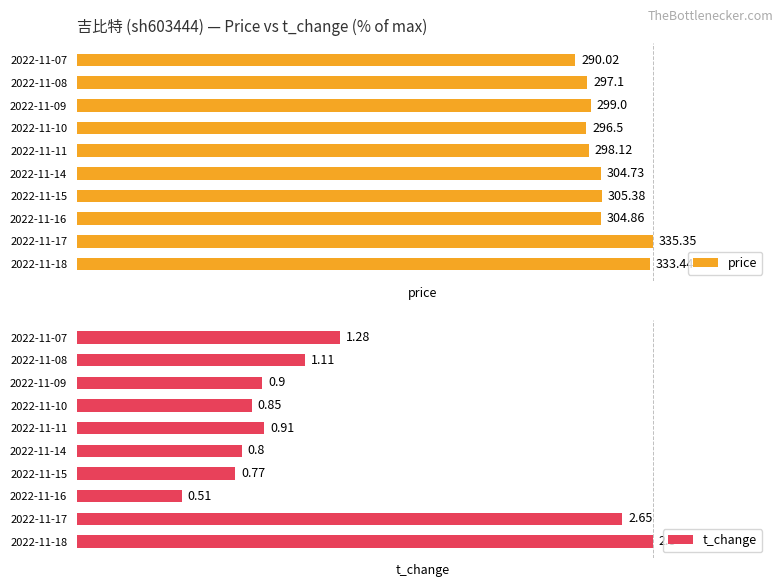

Between 2022-11-17 and 2022-11-15, which series saw the biggest shift?

t_change